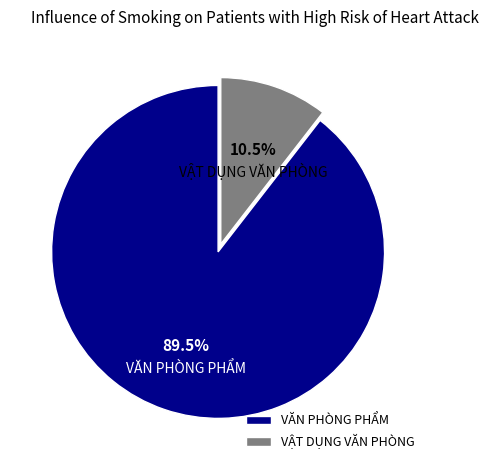

How many segments does this pie chart have?

2